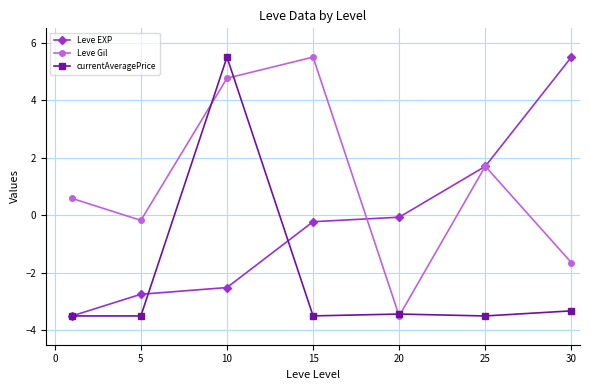

What is the maximum value for Leve EXP?

5.5